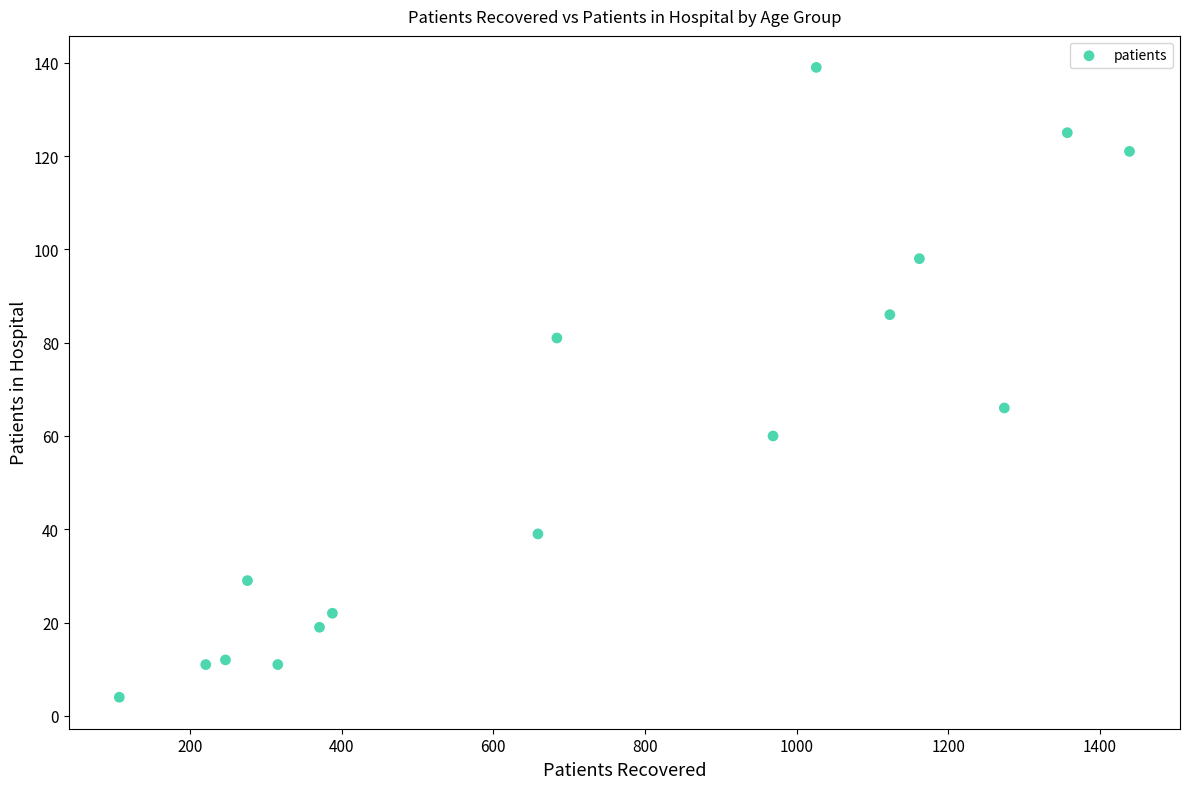

What is the range of Y values (max minus min)?

135